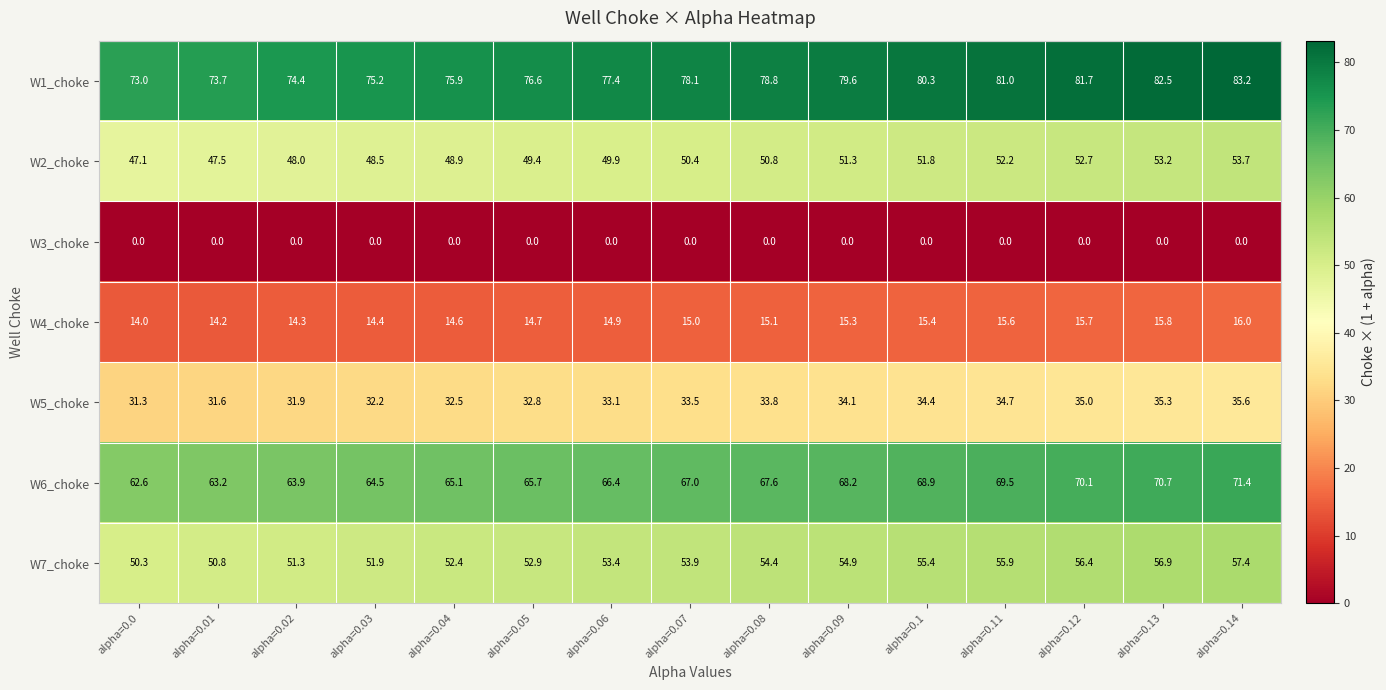

Rank the series at alpha=0.06 from lowest to highest value.

W3_choke, W4_choke, W5_choke, W2_choke, W7_choke, W6_choke, W1_choke